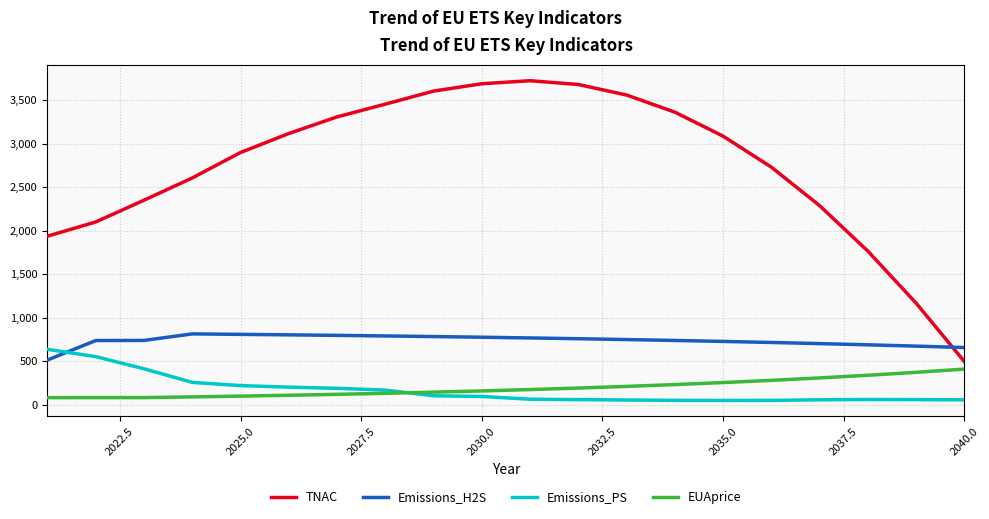

Which series has the largest range (max minus min)?

TNAC